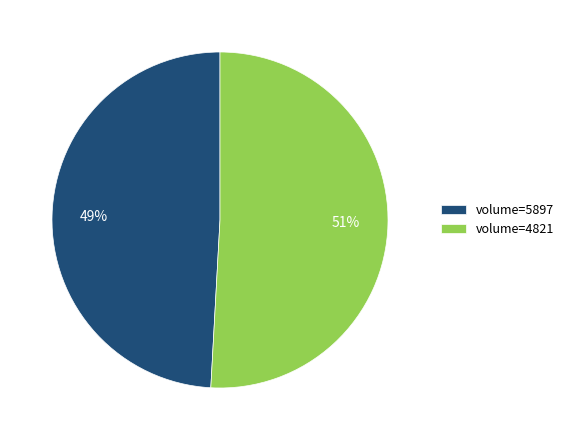

To the nearest percent, what percentage of the pie is volume=5897?

49%